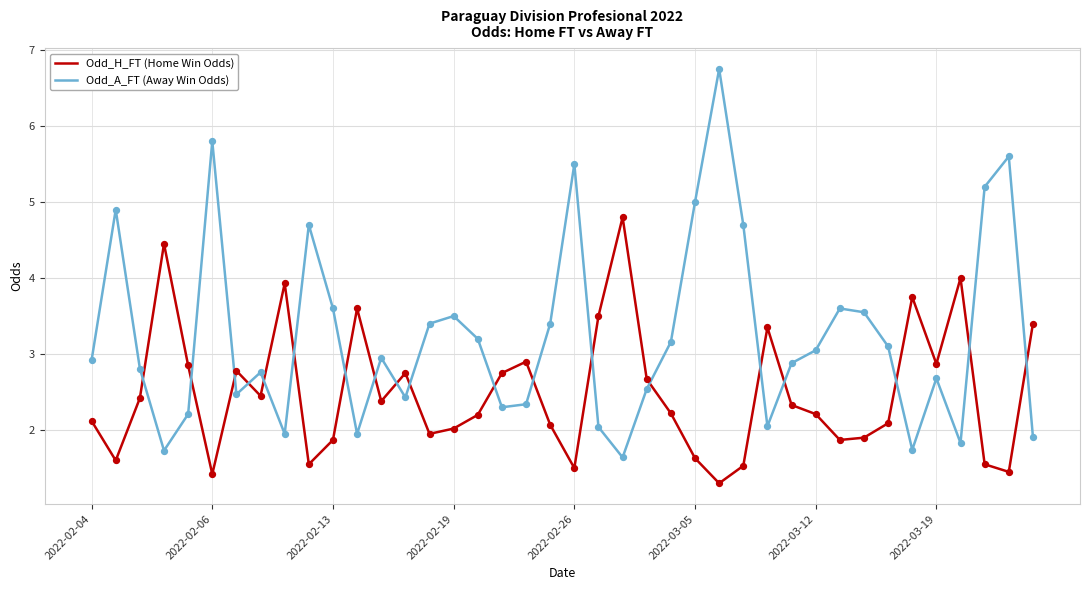

Which series has the widest spread of values?

Odd_A_FT (Away Win Odds)